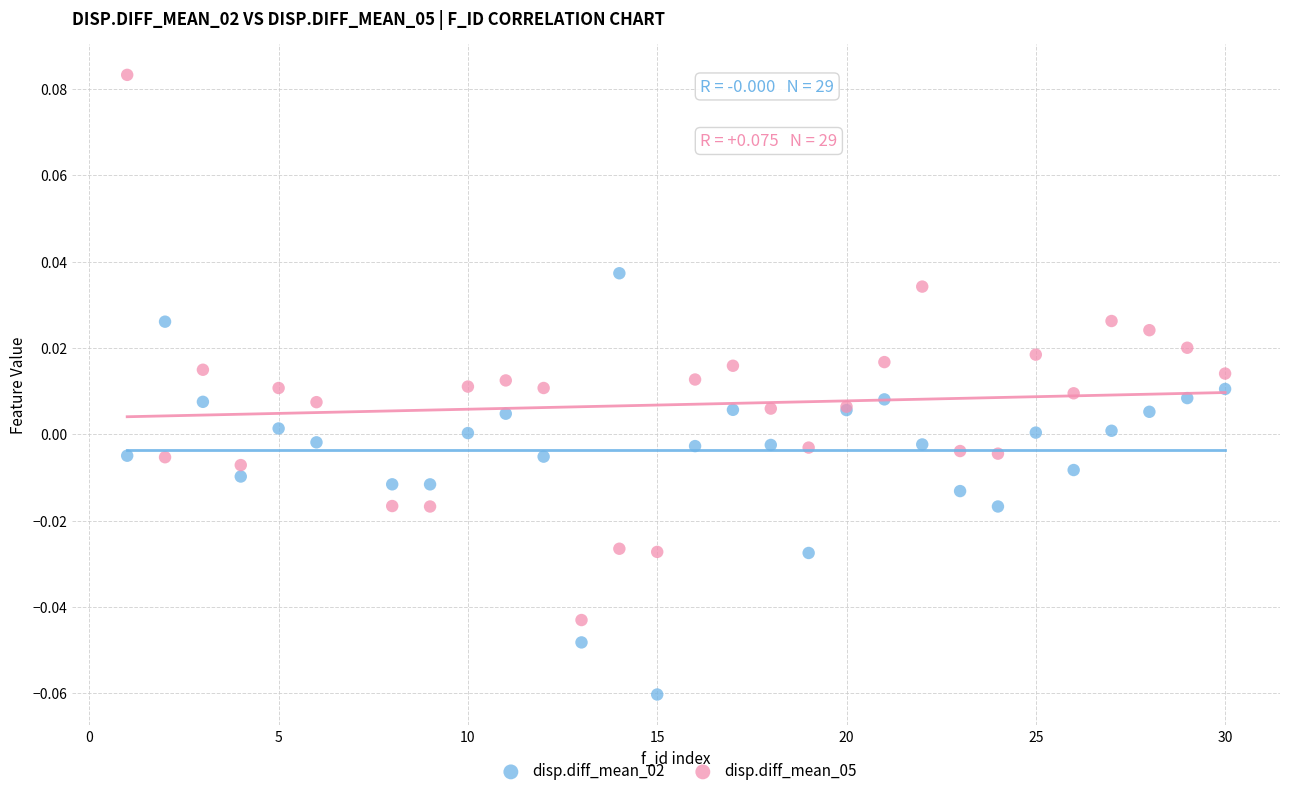

Which series has the largest Y range (max minus min)?

disp.diff_mean_05